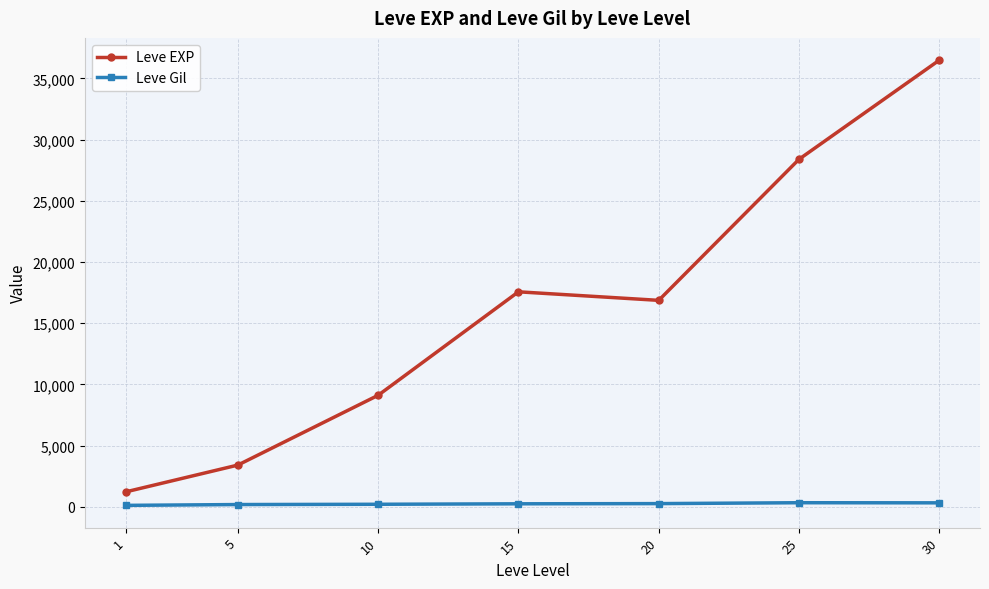

Does the chart display data point markers on the line(s)?

Yes